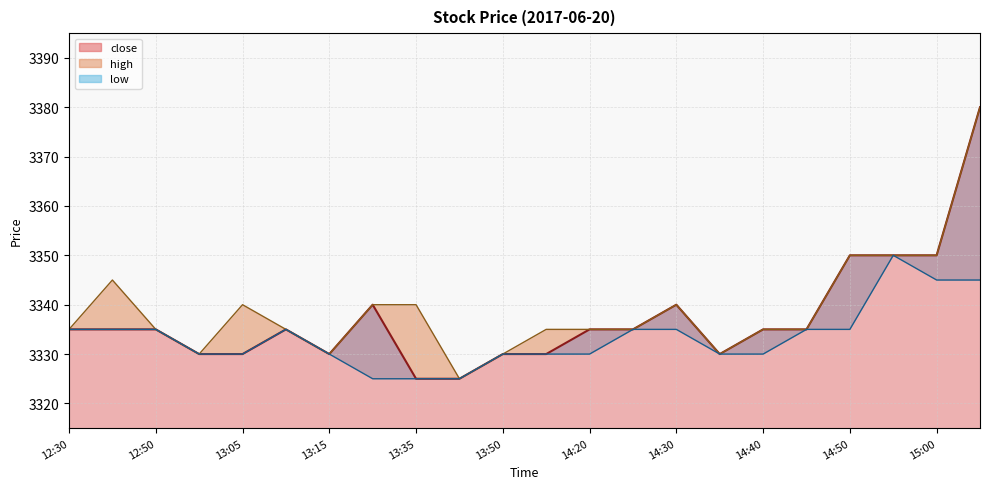

At which category is the sum across all series the highest?

15:00